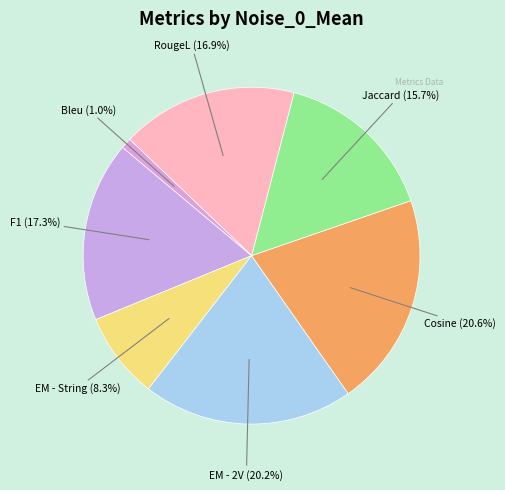

Count the number of slices in the pie.

7